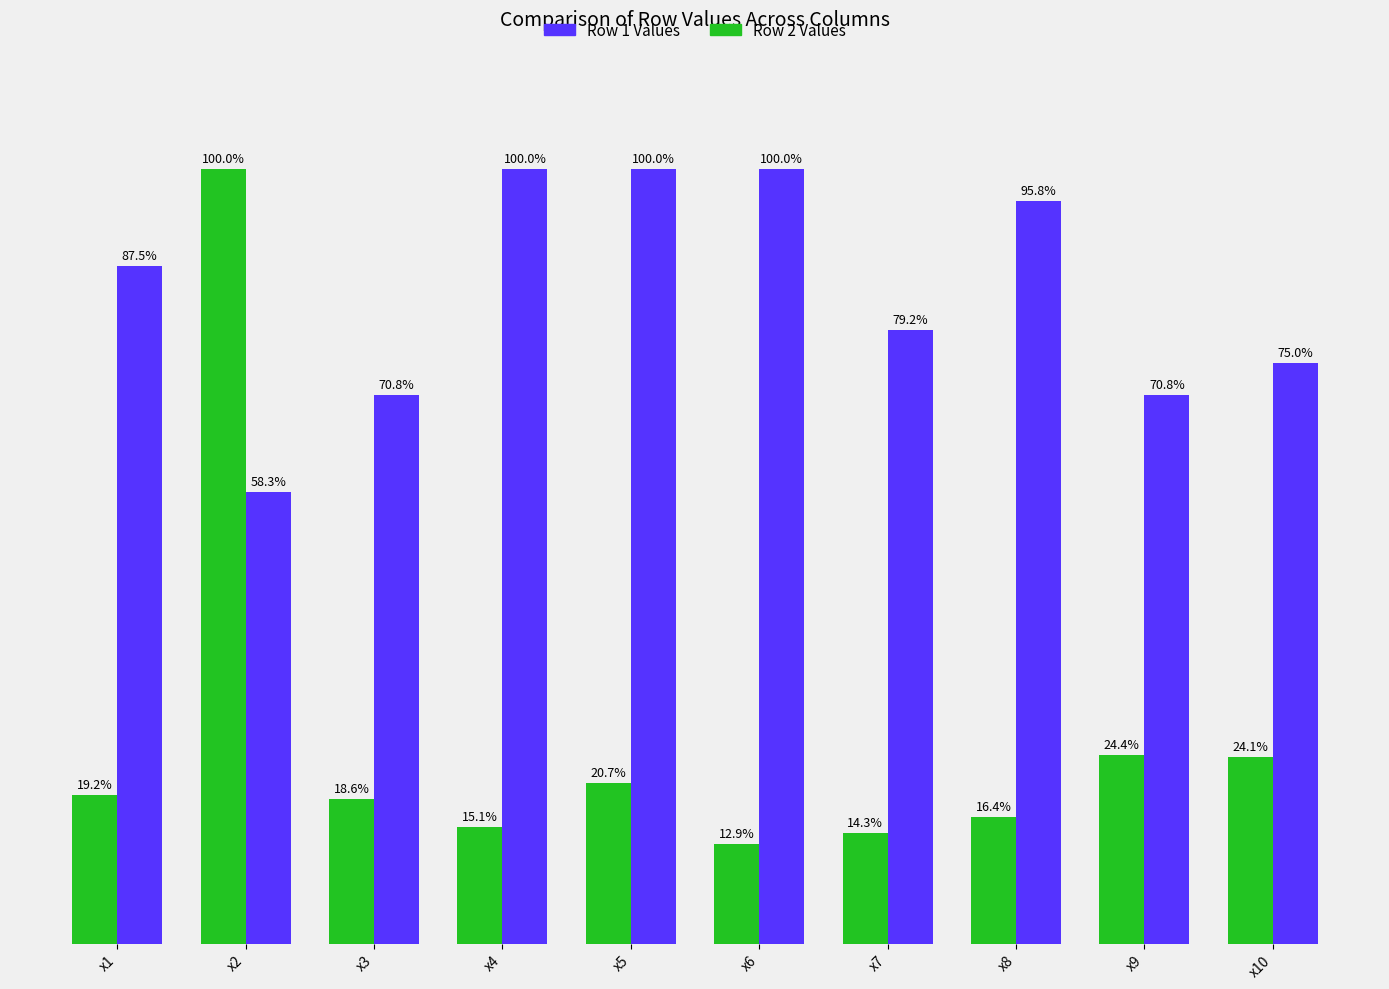

At which label does Row 2 Values reach its minimum?

x2